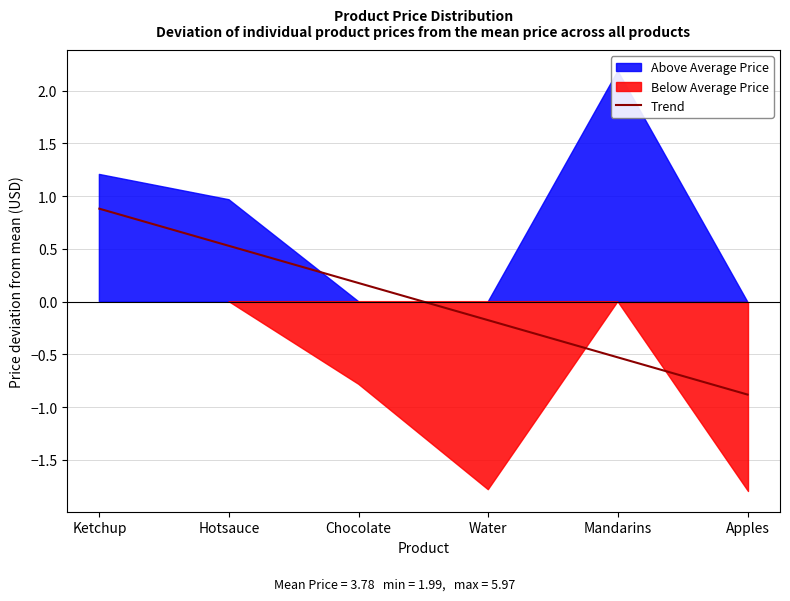

What is the change in value from Hotsauce to Apples?

-1.4